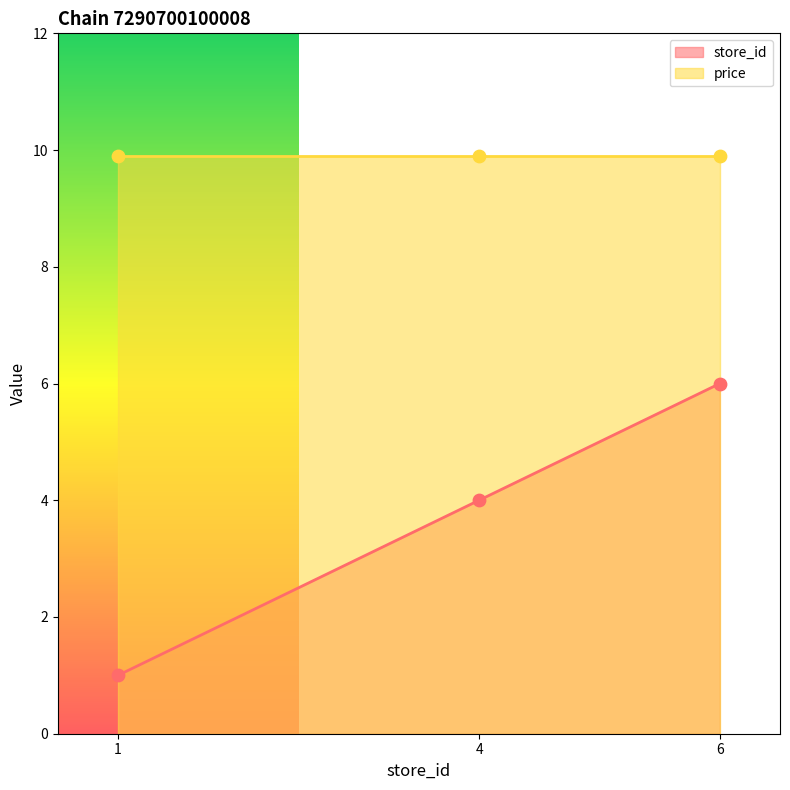

Approximately how many times larger is the value at 1 compared to 4?

0.2